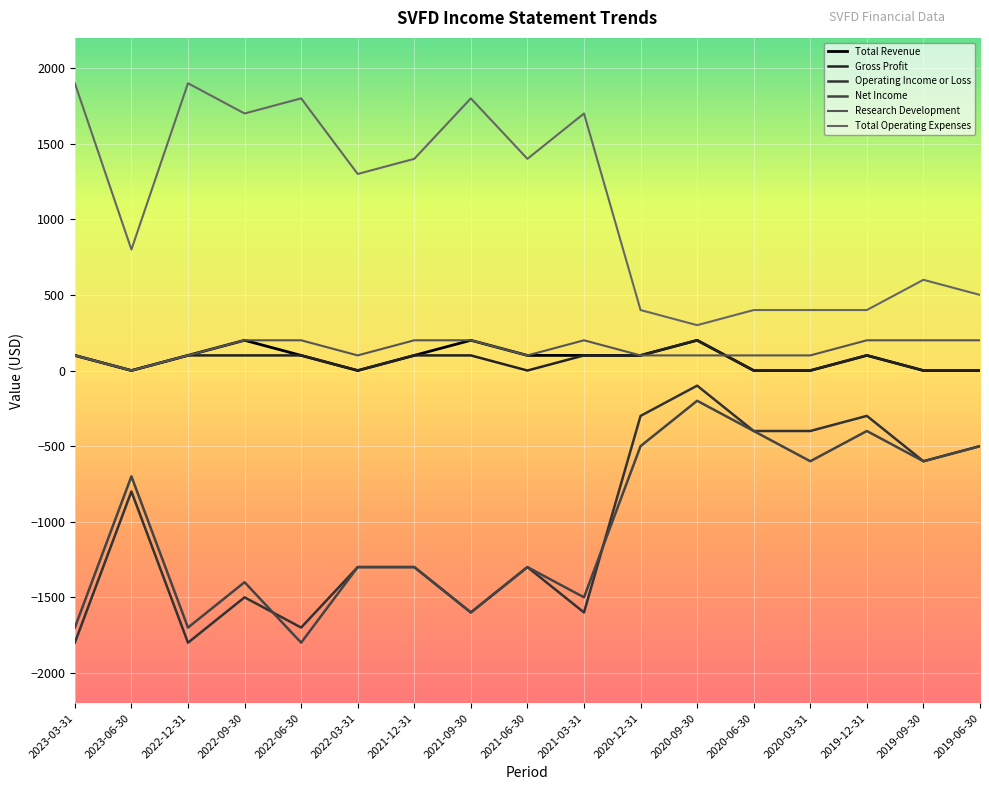

How many distinct data groups are displayed?

6